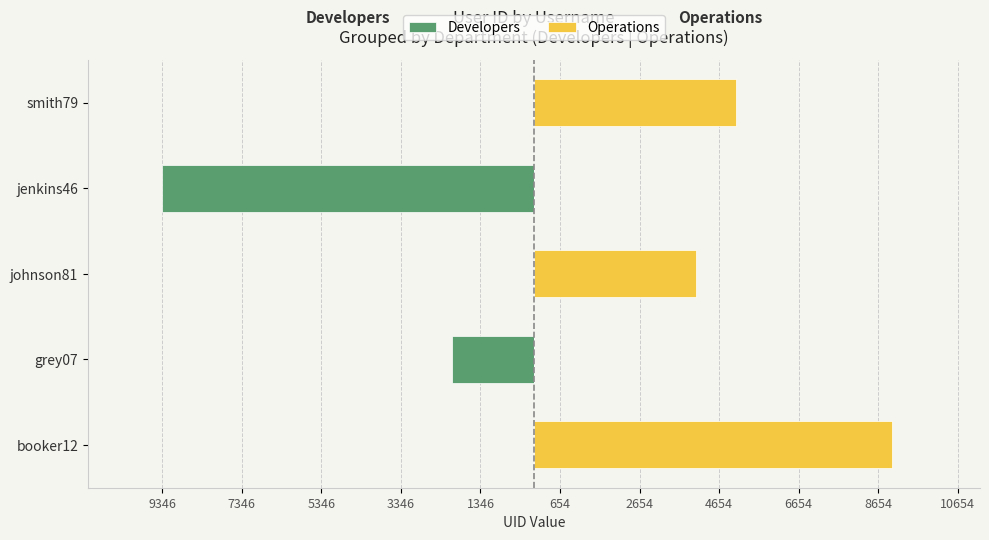

Reading left to right, transcribe all the data shown in this chart.

Developers: 0	-2070	0	-9346	0
Operations: 9012	0	4081	0	5079